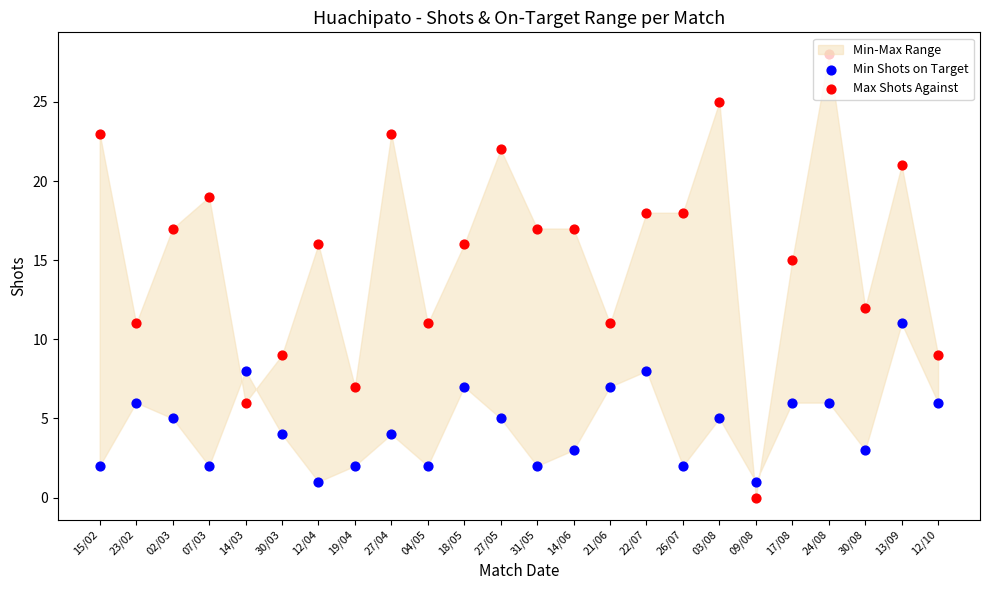

At how many categories does at least one series exceed 24?

2